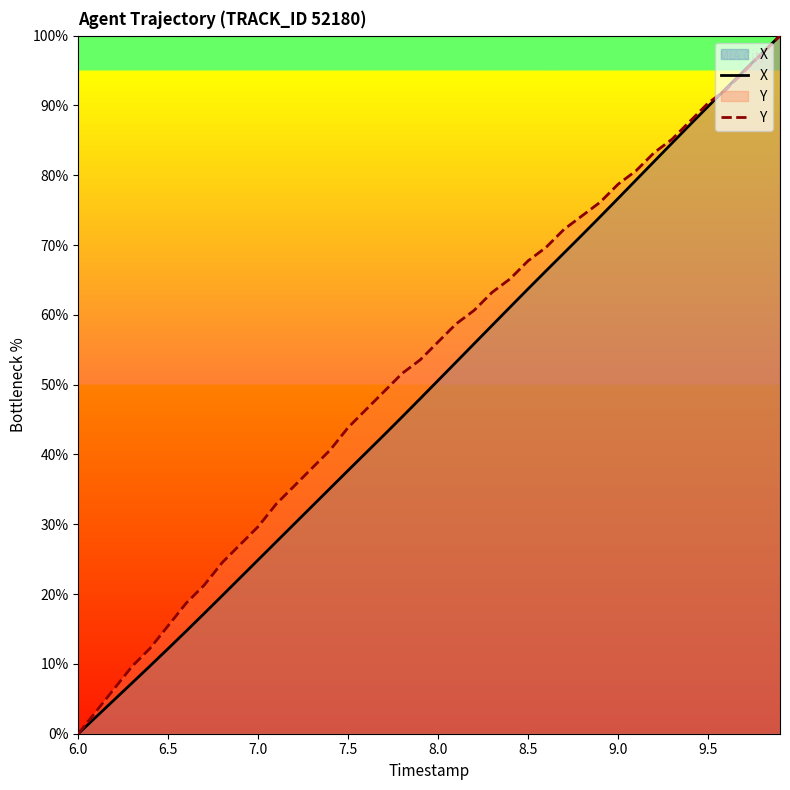

At which label does X reach its minimum?

6.0